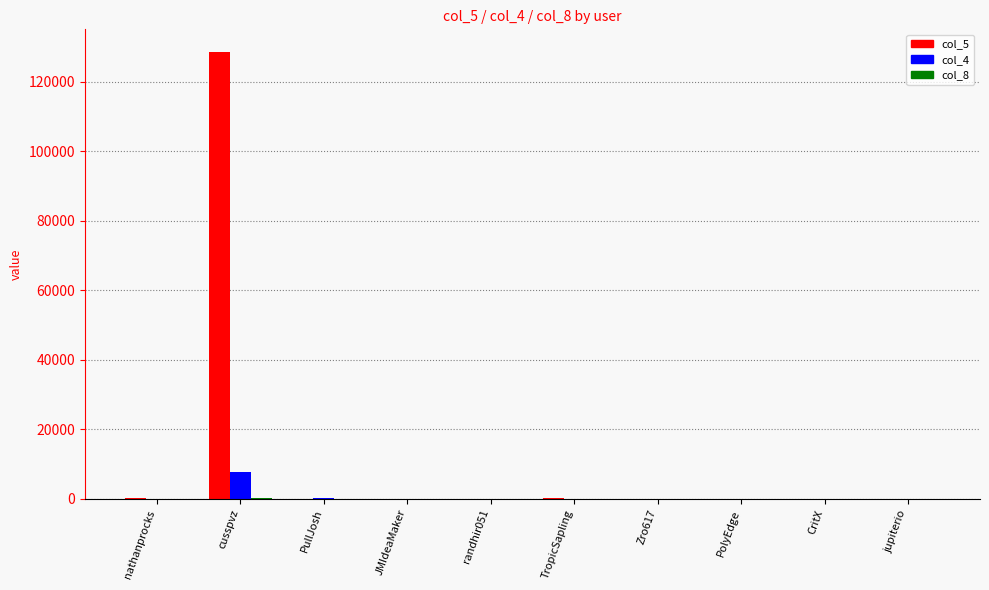

What is the spread (max minus min) of values at nathanprocks?

62